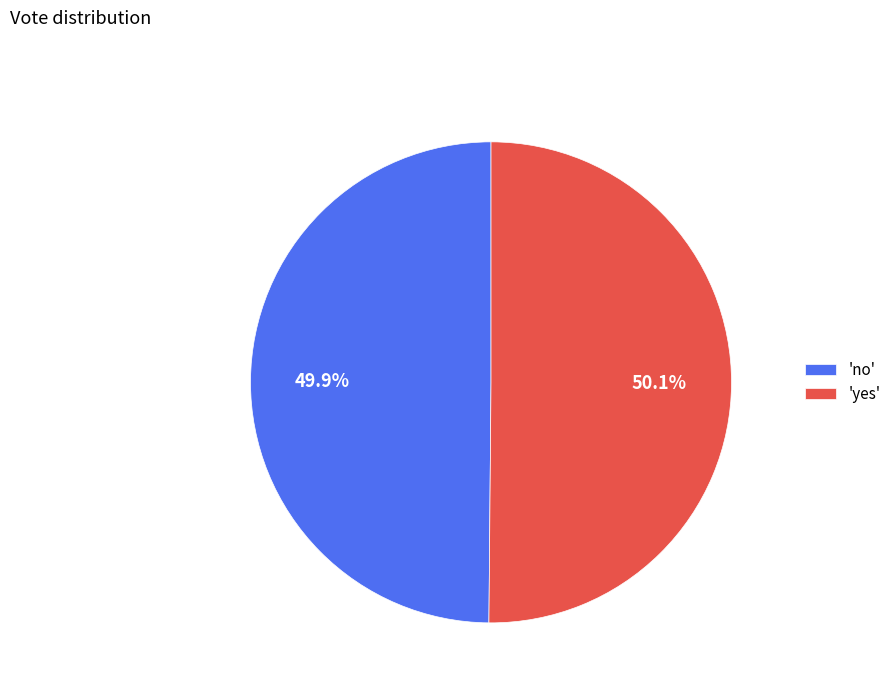

What is the total percentage of 'yes' and 'no'?

100.0%